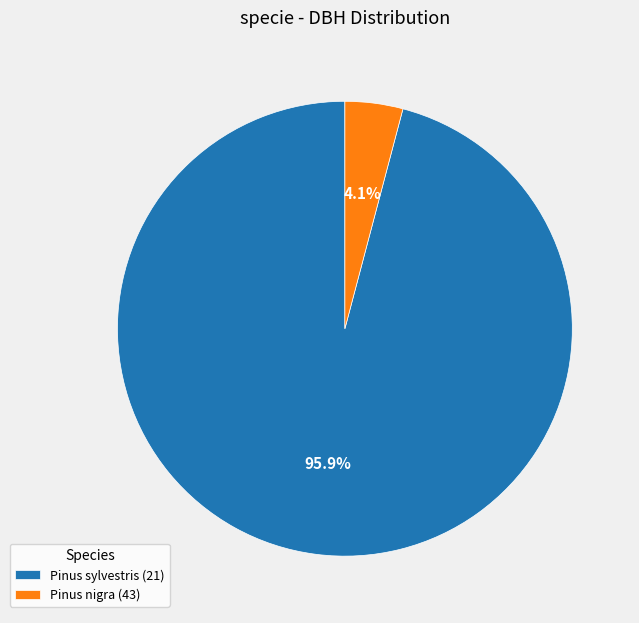

Between Pinus sylvestris (21) and Pinus nigra (43), which is larger?

Pinus sylvestris (21)